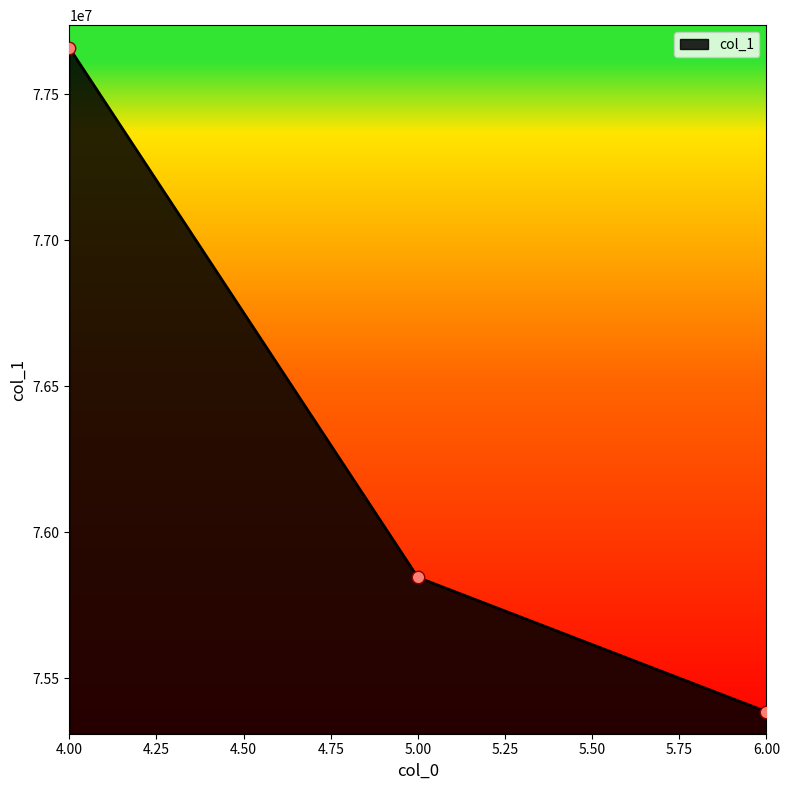

What is the ratio of the value at 5.00 to the value at 4.00?

1.0